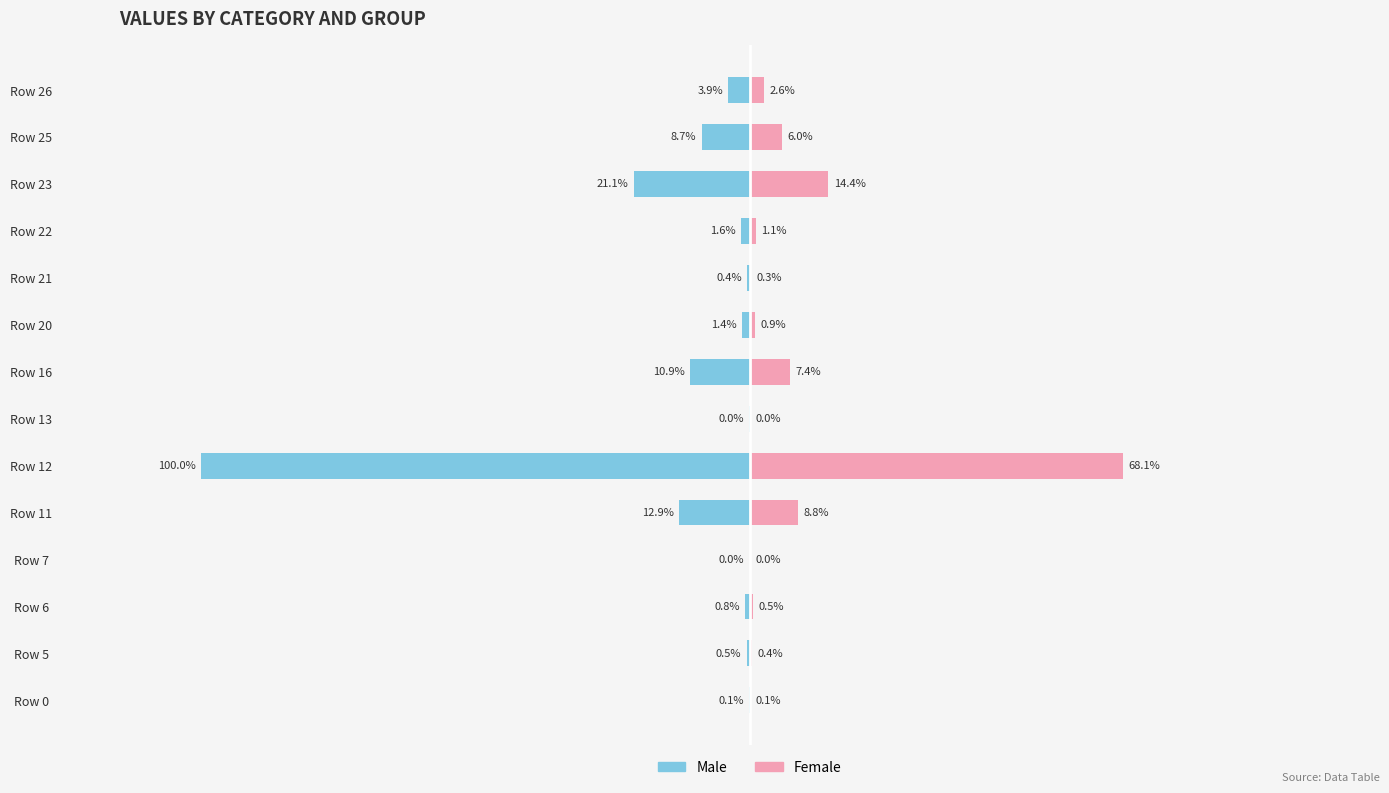

What is the value of the Male bar at the 13th from the left?

-8.7